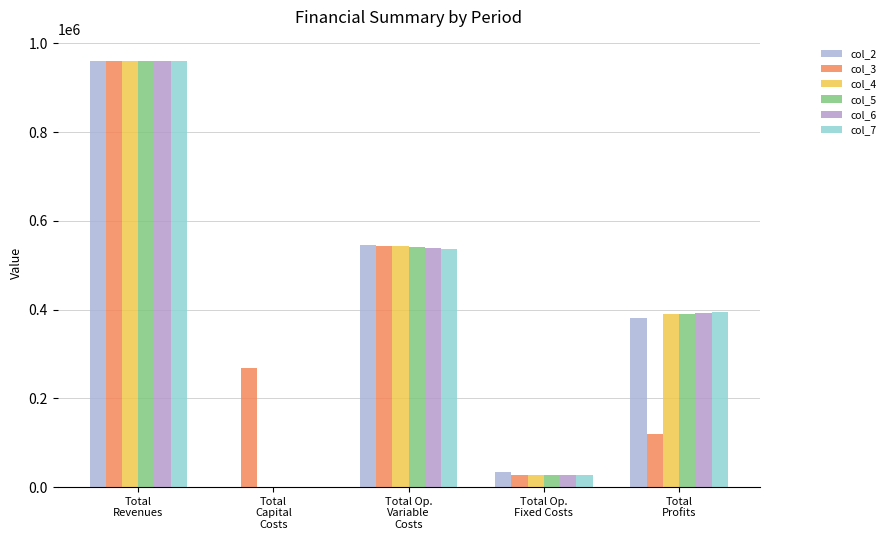

How many data points does each series have?

5